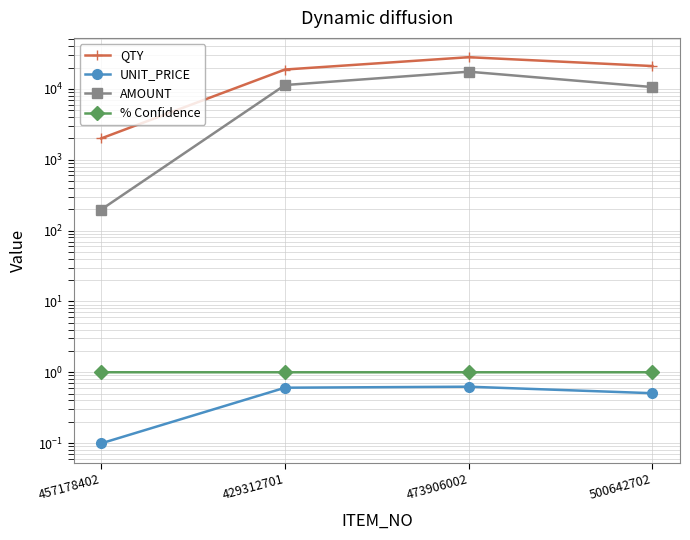

Reading left to right, what are all the values shown in this chart?

QTY: 2000.0	18750.0	28000.0	21000.0
UNIT_PRICE: 0.1	0.6	0.6	0.5
AMOUNT: 198.0	11325.0	17472.0	10605.0
% Confidence: 1.0	1.0	1.0	1.0